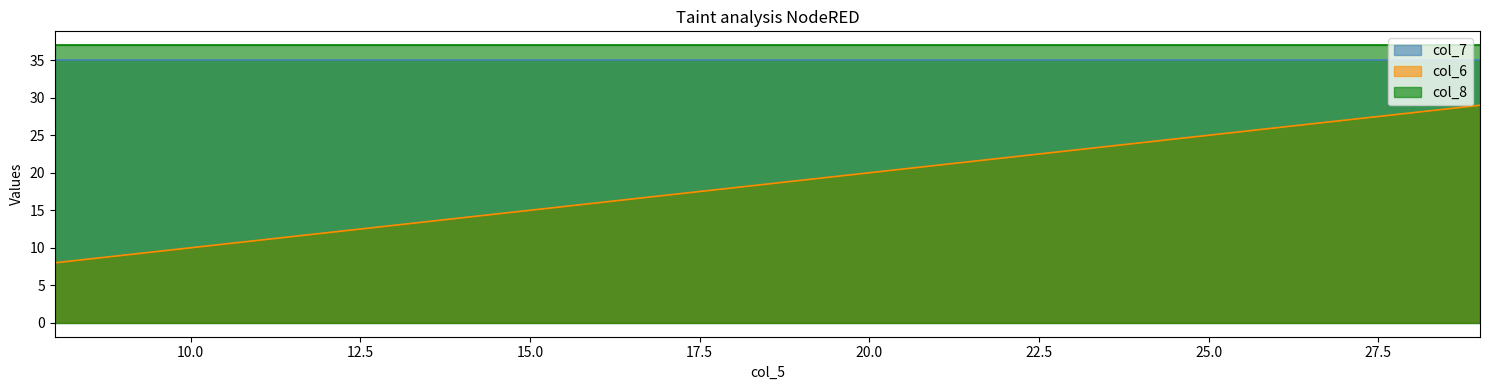

What is the value of the col_8 point at the 2nd from the left?

37